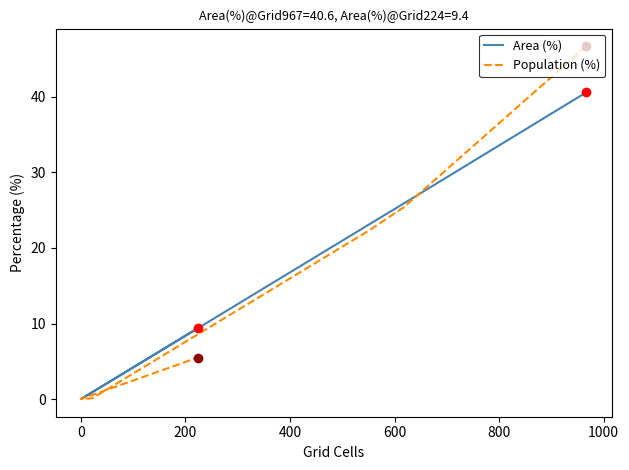

Which series has the largest Y range (max minus min)?

Population (%)